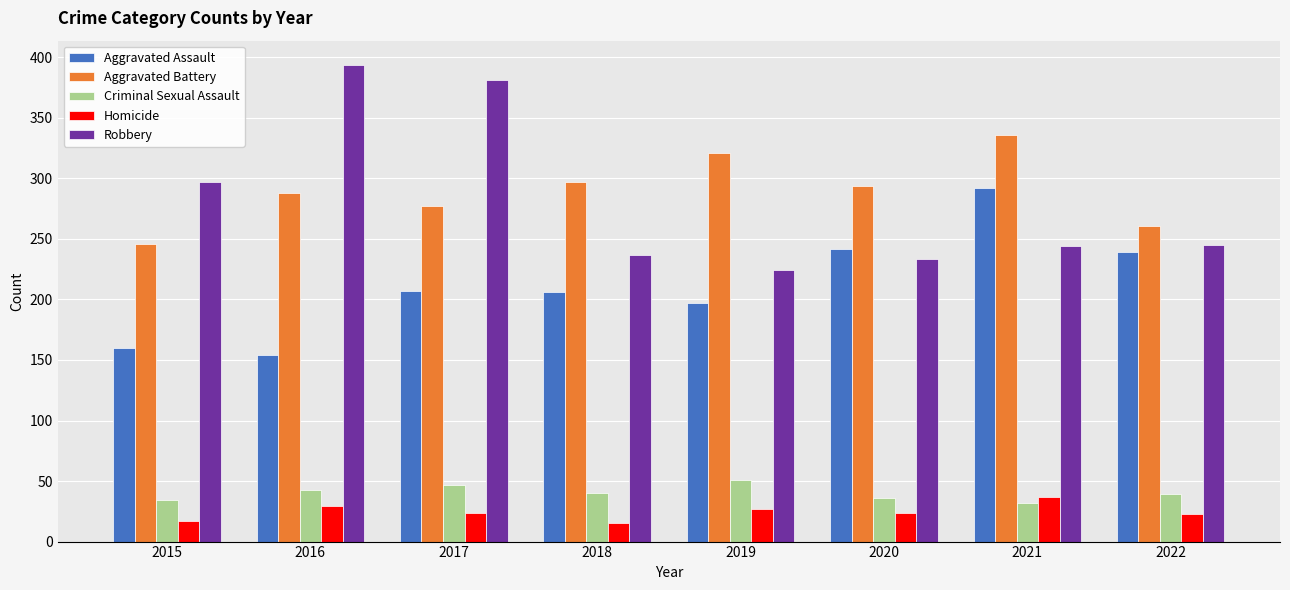

What is the spread (max minus min) of values at 2015?

280